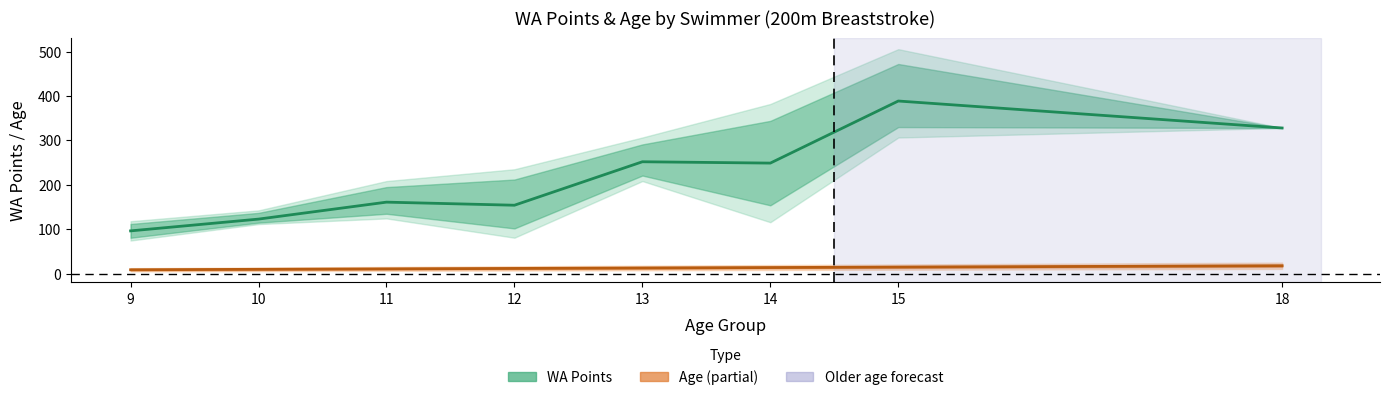

At which label does Age (mean) reach its minimum?

9